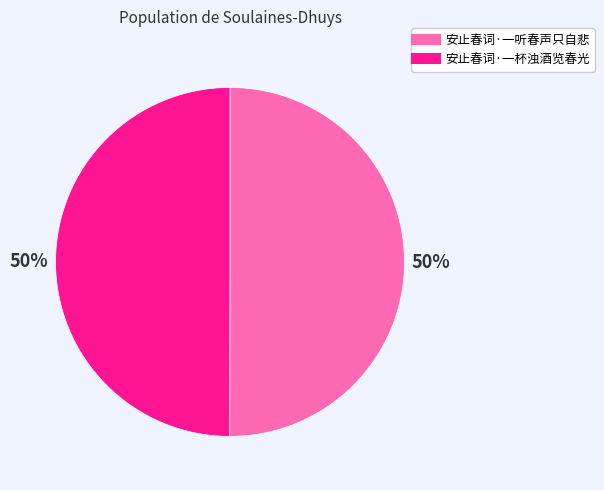

Combined, do 安止春词·一听春声只自悲 and 安止春词·一杯浊酒览春光 account for over 50%?

Yes